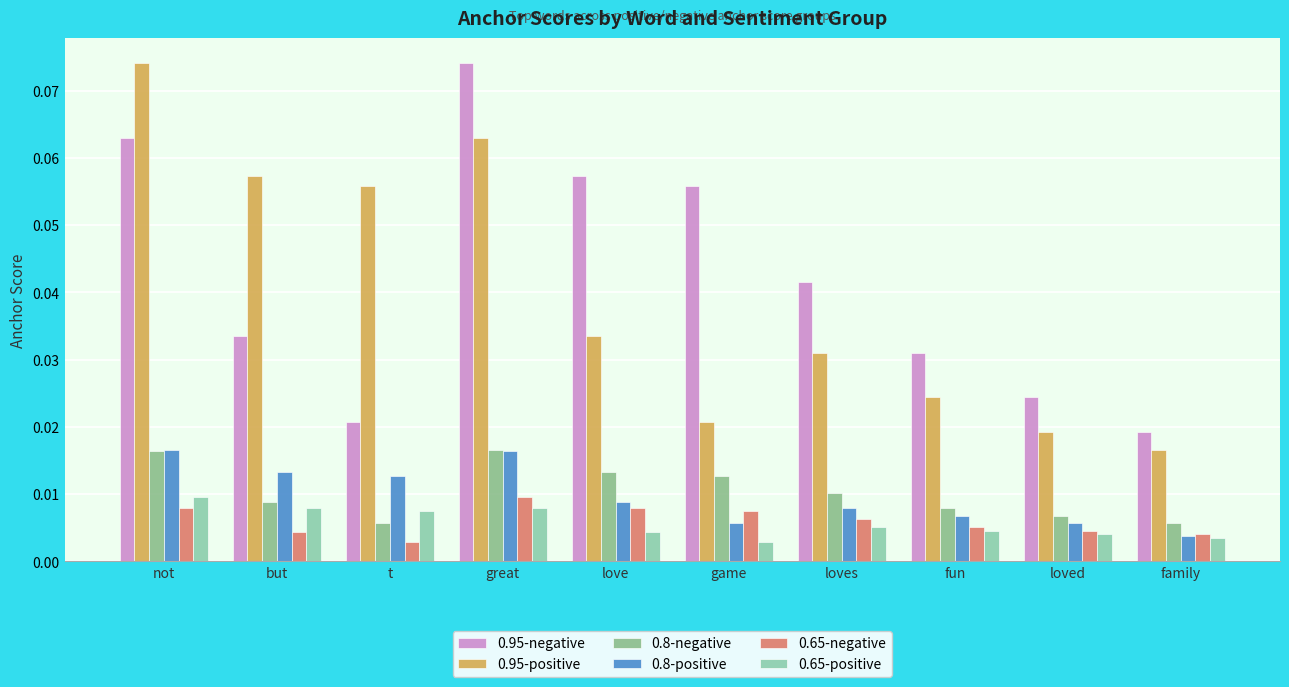

What position from the left is family?

10